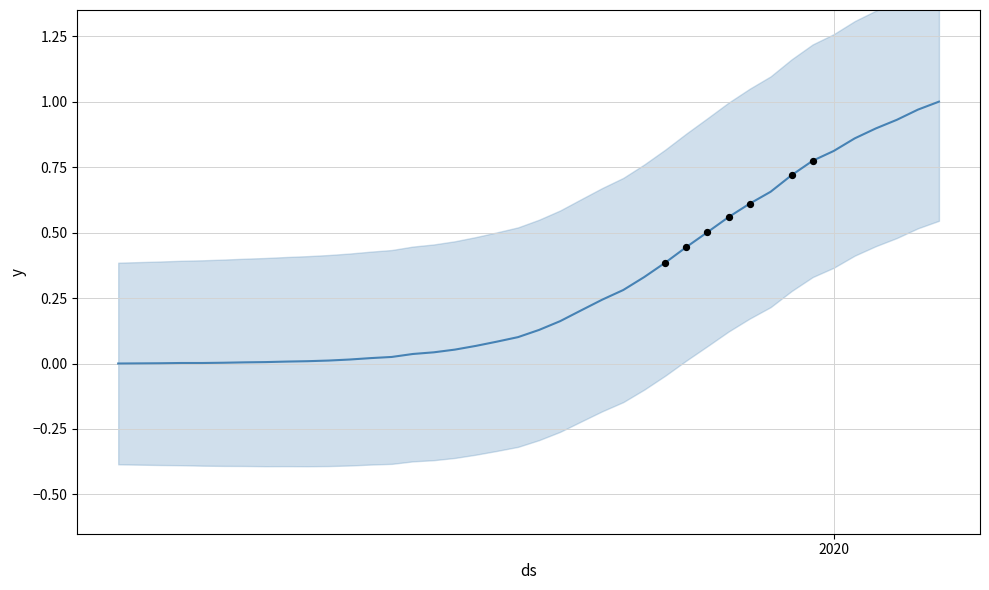

What is the change in value from 2020-03-01 to 2020-03-15?

+0.1